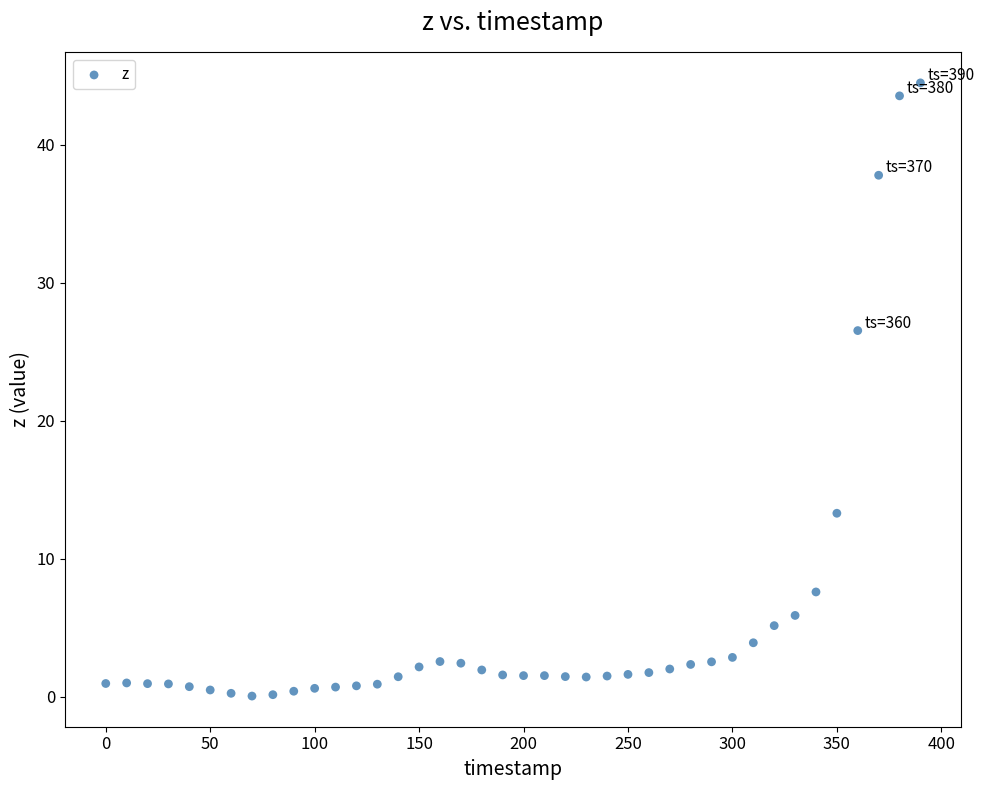

What Y value in the scatter plot is closest to 22?

26.5